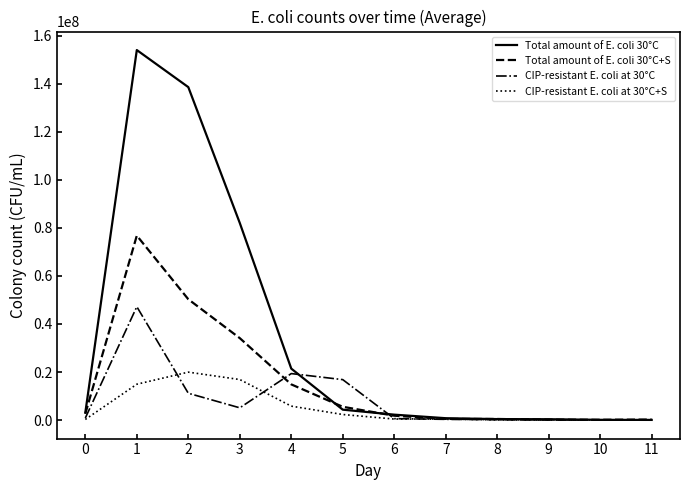

Which series has the widest spread of values?

Total amount of E. coli 30°C